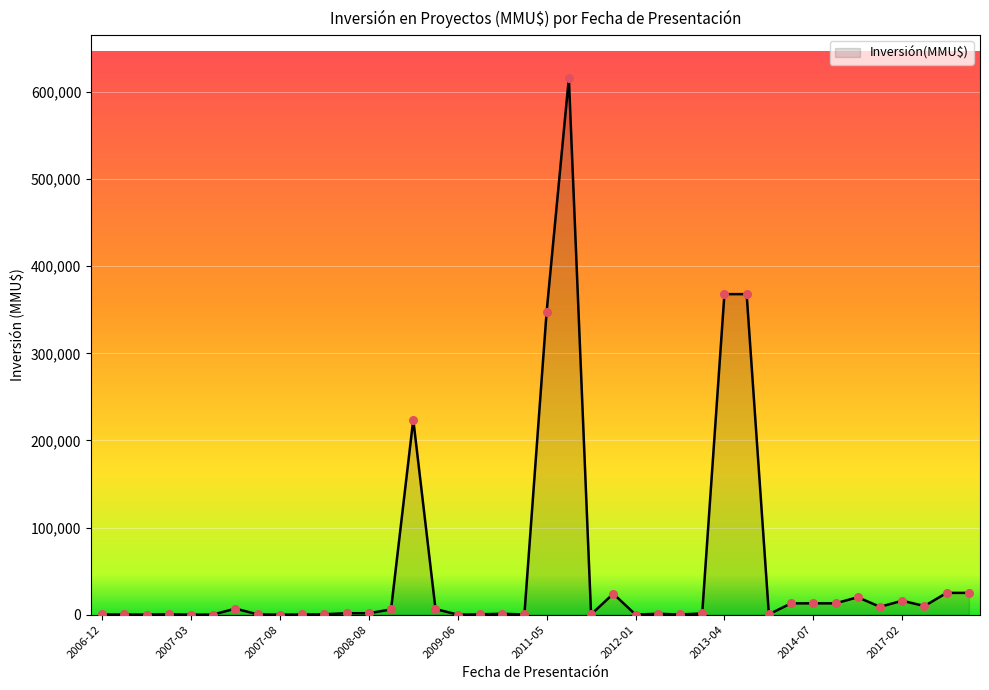

What is the difference between the maximum and minimum values?

615999